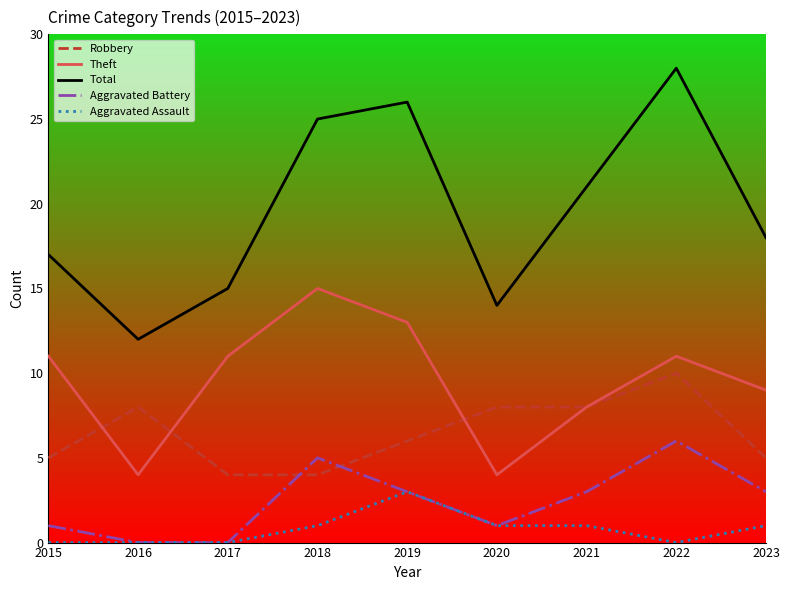

List the labels in order of Total value, smallest first.

2016, 2020, 2017, 2015, 2023, 2021, 2018, 2019, 2022